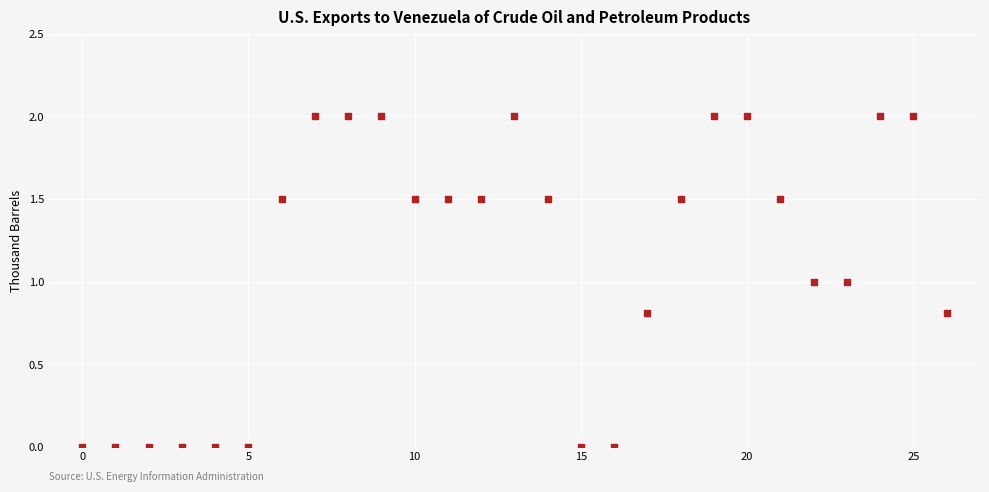

What is the range of Y values (max minus min)?

2.0